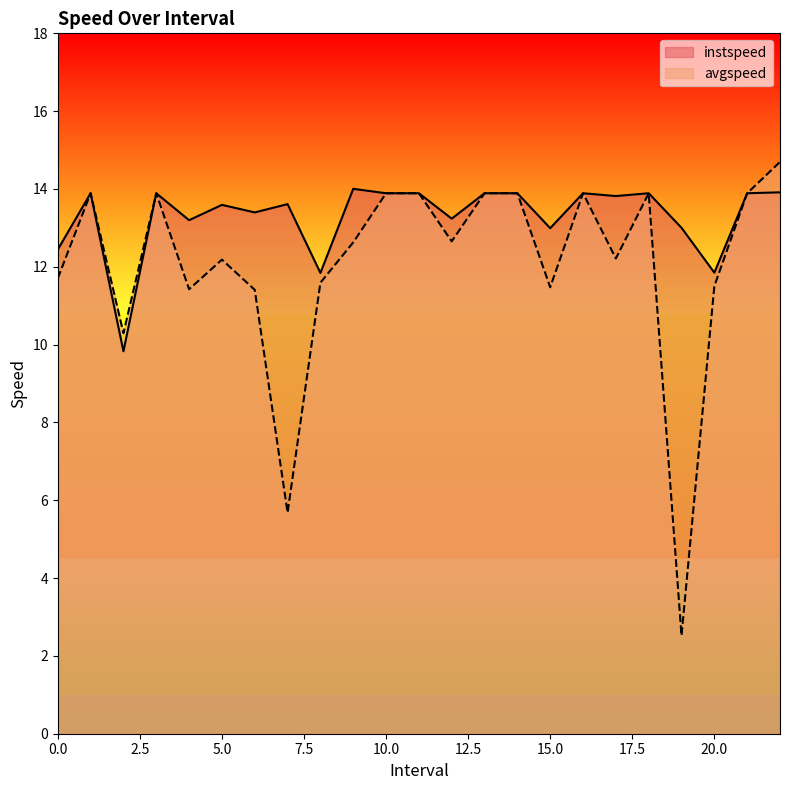

What is the sum of the avgspeed values at 10.0 and 7.0?

19.6